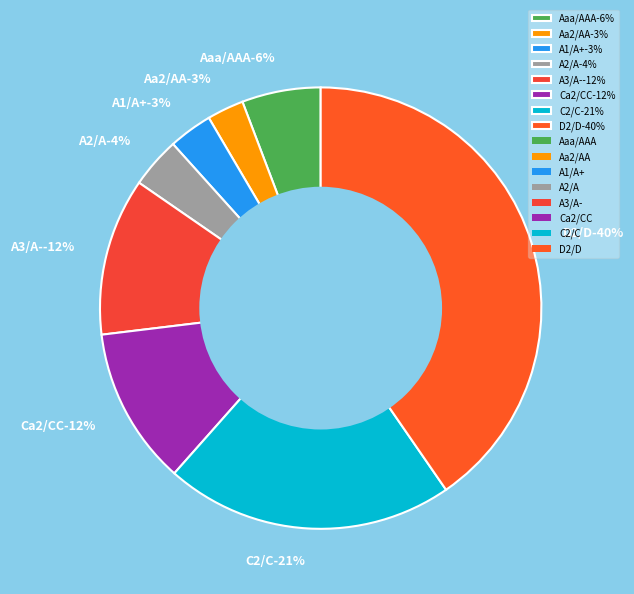

The C2/C slice represents 18% of the pie. True or false?

False